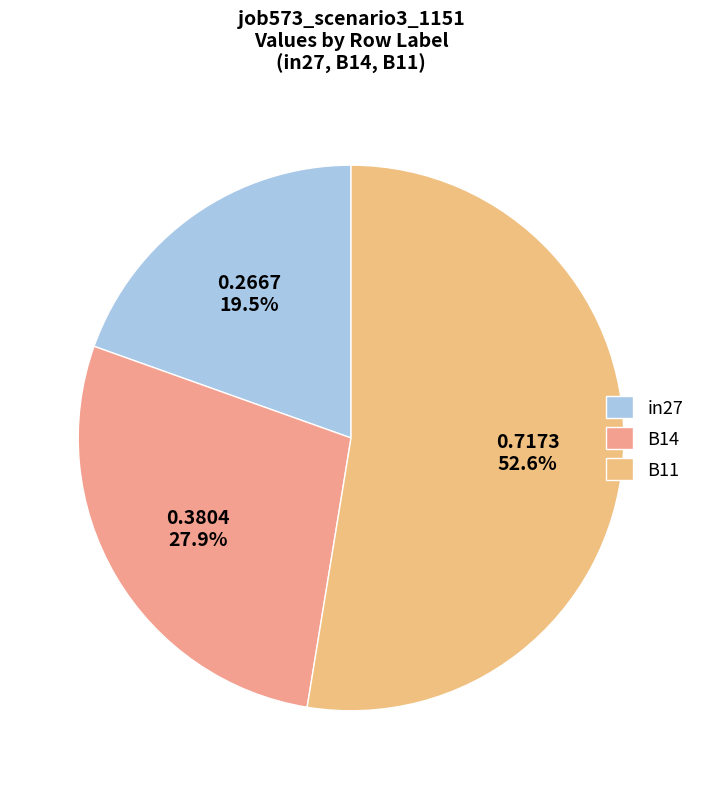

To the nearest percent, what is the difference between the largest and smallest slice percentages?

33%